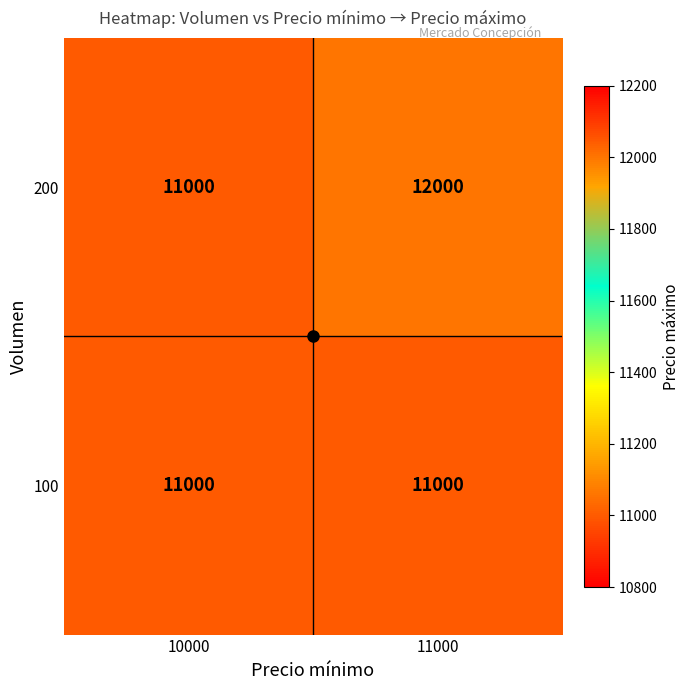

What is the minimum value for 200?

11000